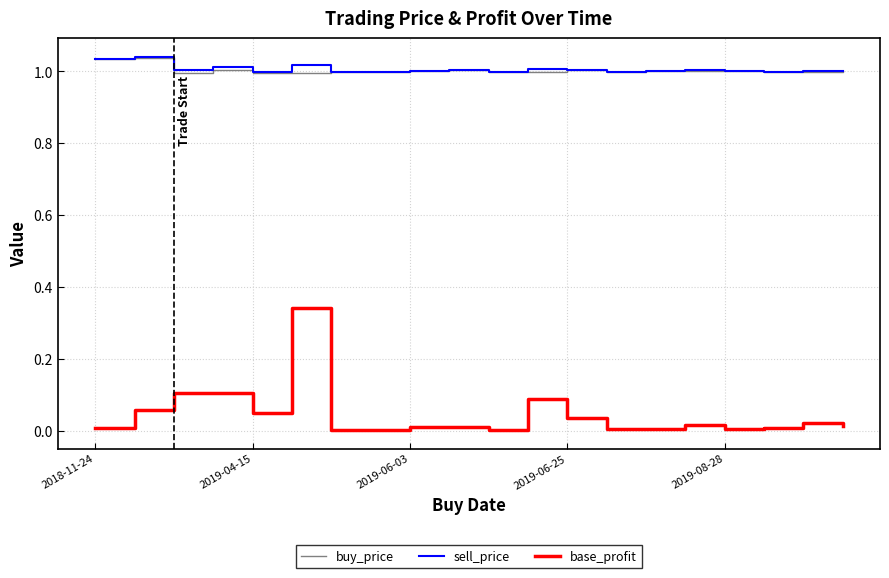

True or false: sell_price and base_profit cross at least once.

False